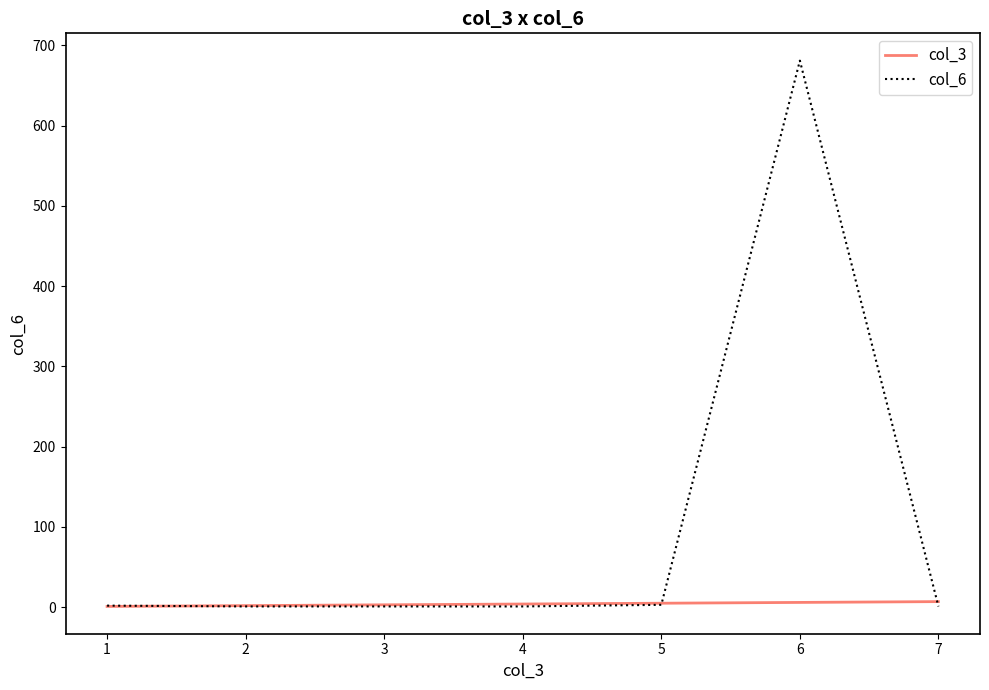

List the series in order of their overall mean, lowest first.

col_3, col_6